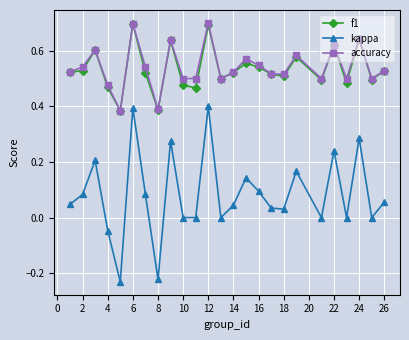

What is the value of the accuracy point at the 6th from the left?

0.7